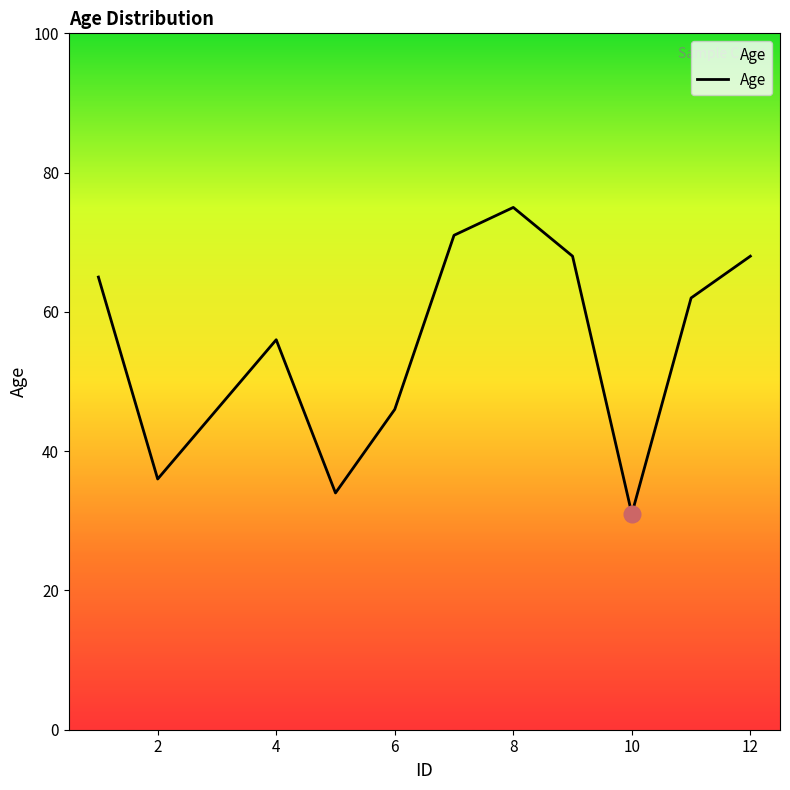

What is the difference between the maximum and minimum values?

44